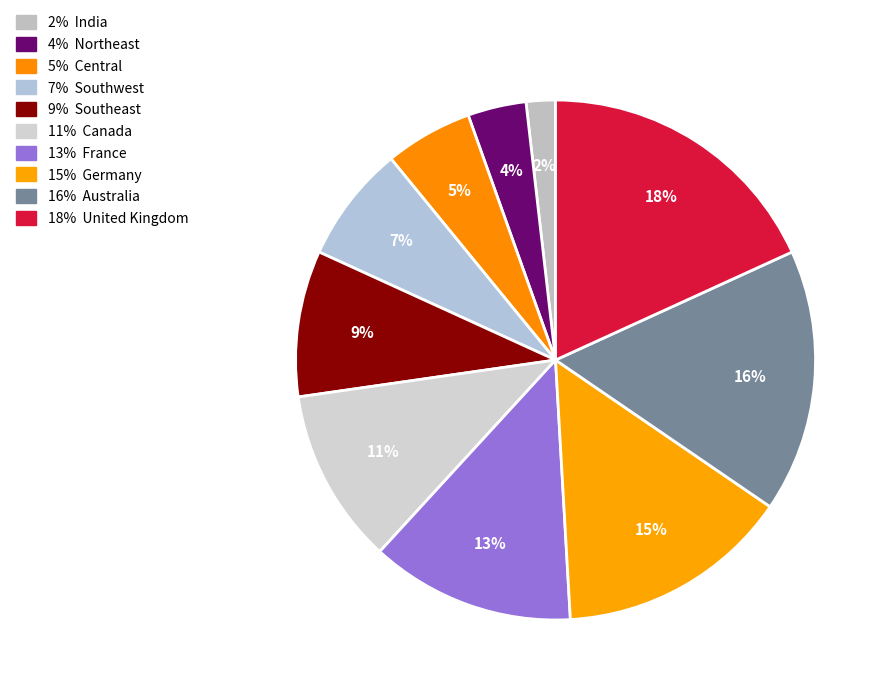

Count the number of slices in the pie.

10